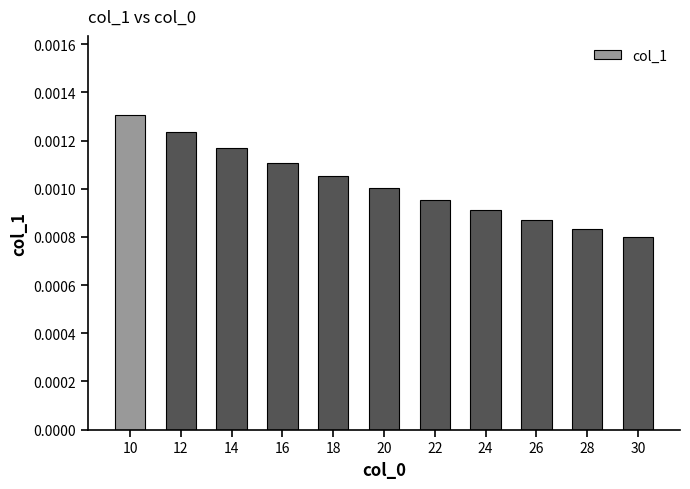

List the labels in order of value, smallest first.

30, 28, 26, 24, 22, 20, 18, 16, 14, 12, 10